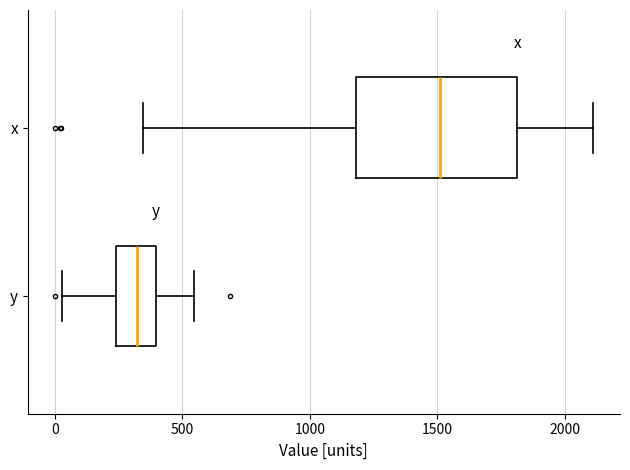

Which box's median line is the furthest to the right?

x